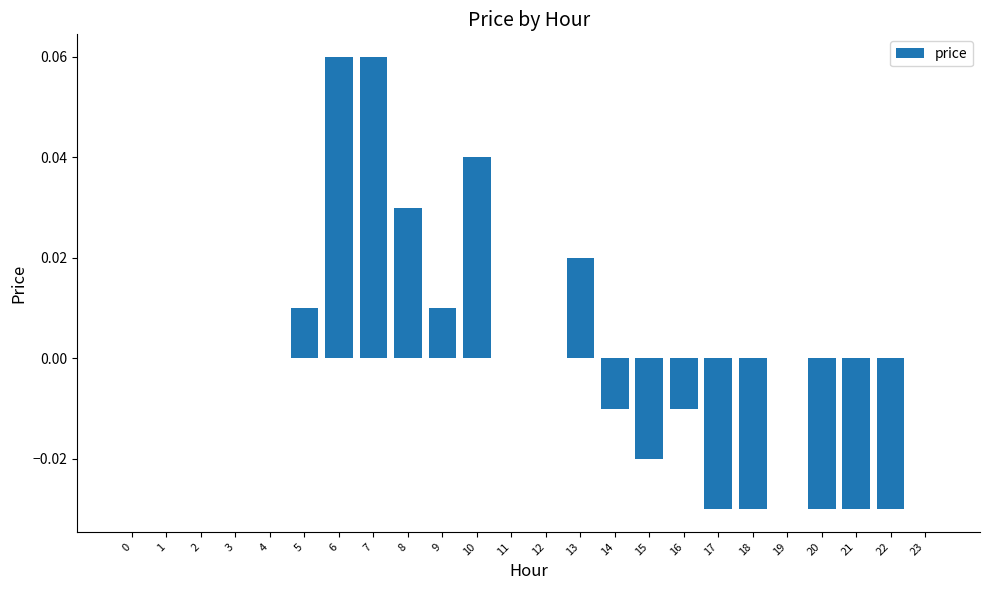

The value at 3 is 0.0. True or false?

True